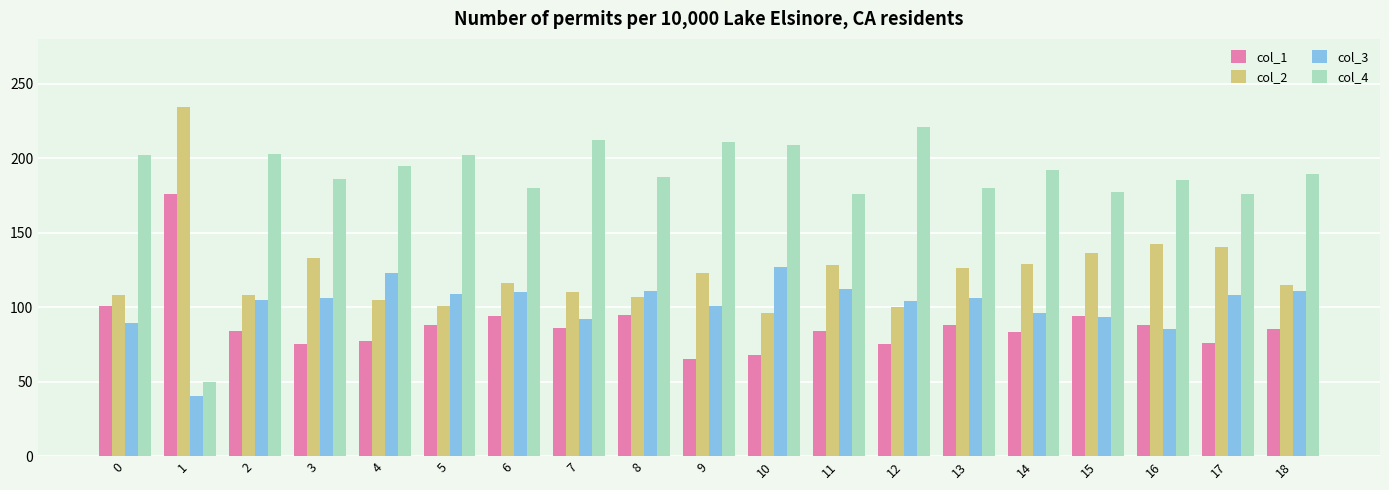

What is the difference between the highest and lowest values at 8?

92